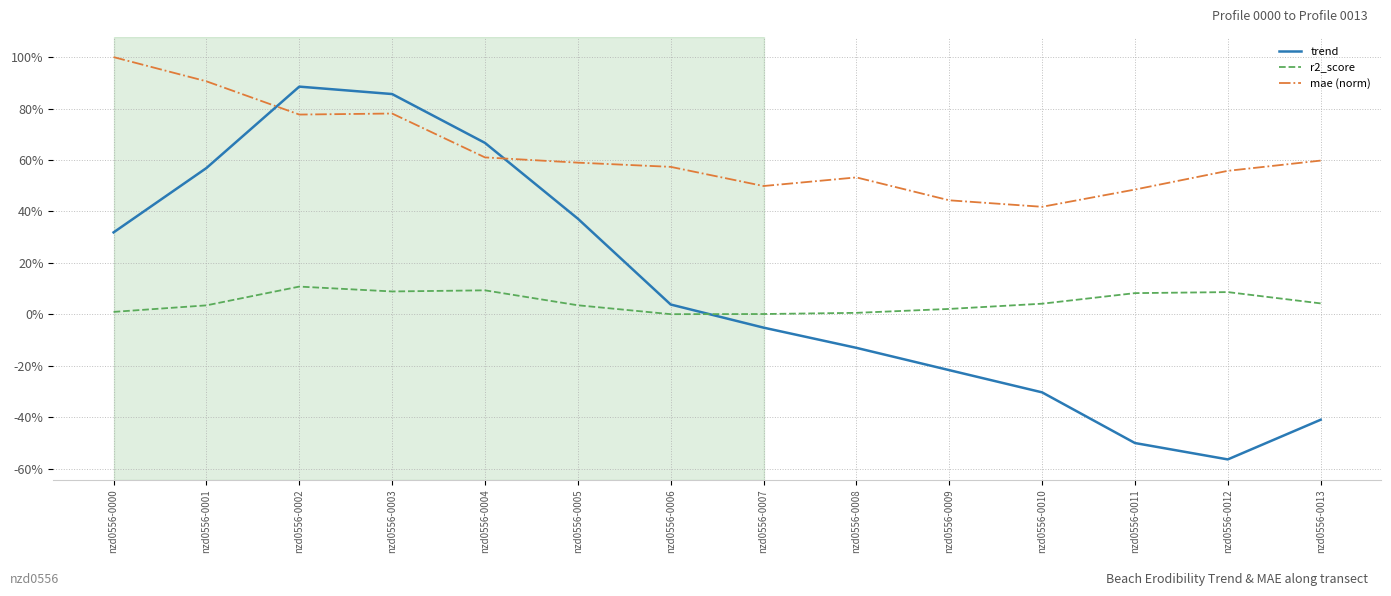

What is the approximate value of mae (norm) at nzd0556-0010?

0.4